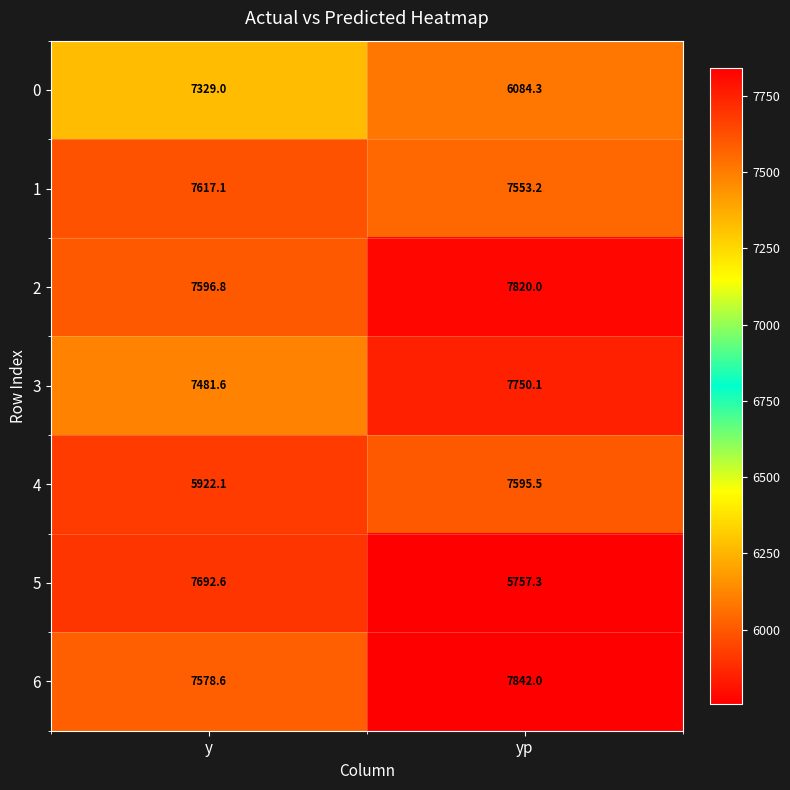

Rank the series by their maximum value, from highest to lowest.

6, 2, 3, 5, 1, 4, 0